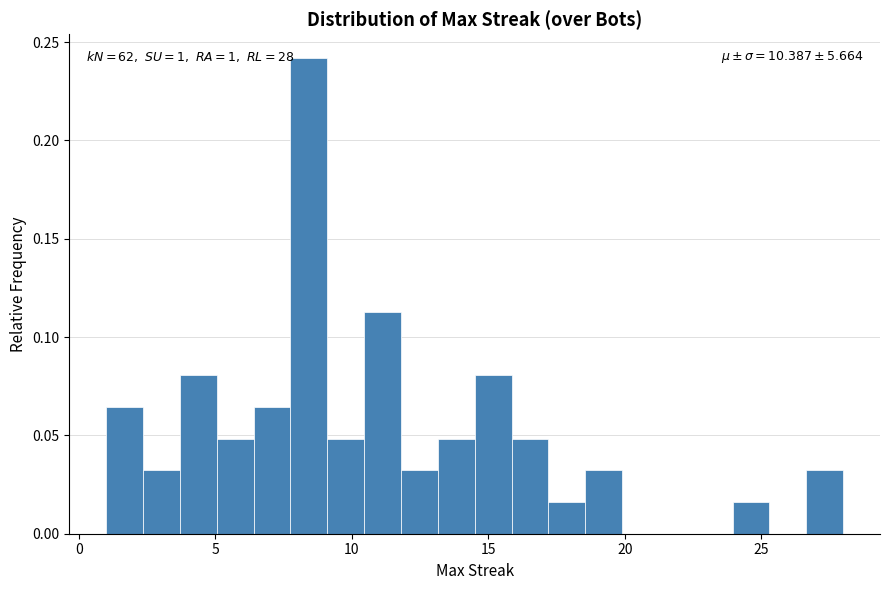

Read against the x-axis, roughly where is the centre of the tallest bar?

8.5